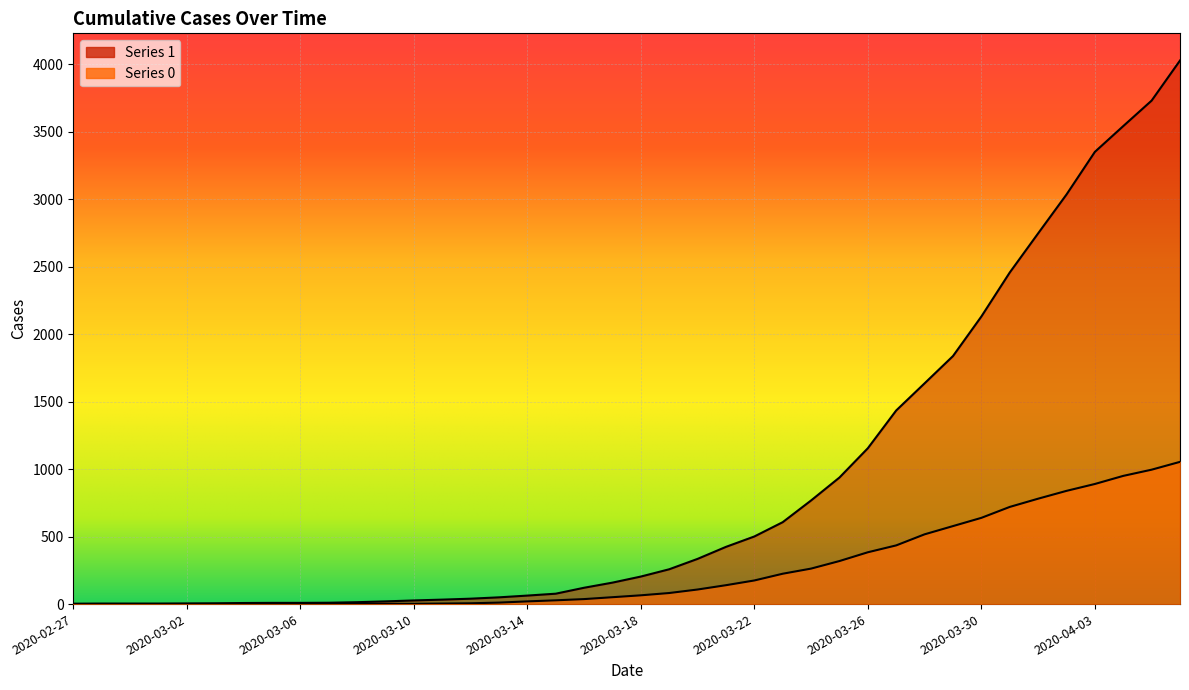

True or false: 1 and 0 cross at least once.

False